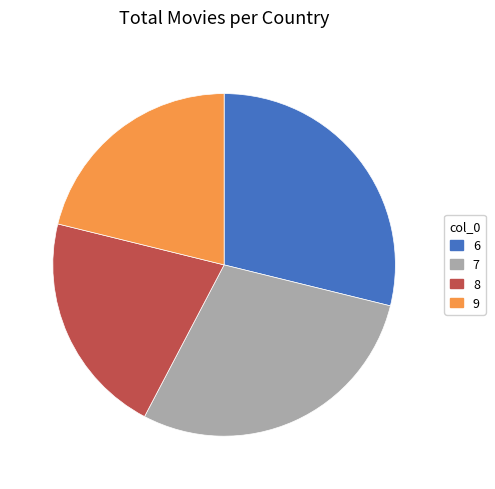

The 6 slice represents 41% of the pie. True or false?

False